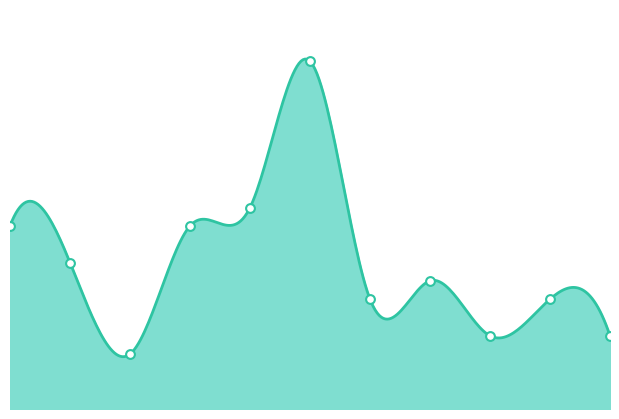

What is the ratio of the value at 2018 to the value at 2017?

3.3